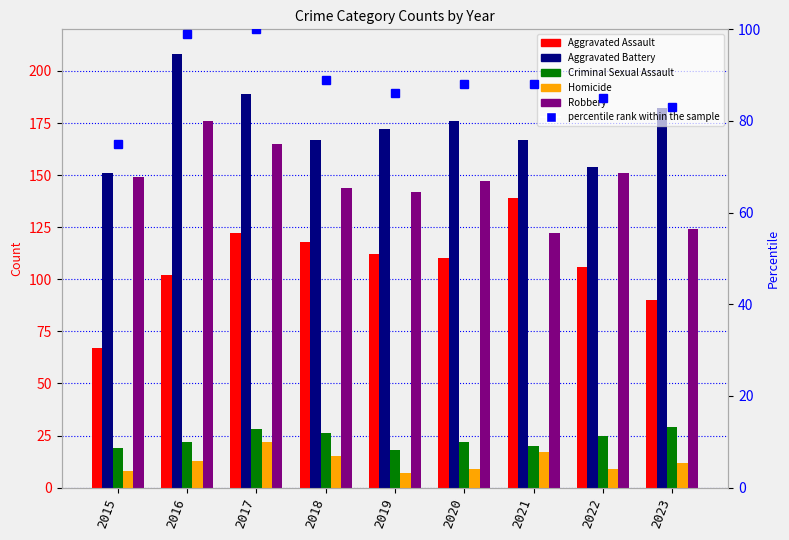

What is the value of the Aggravated Battery bar at the 8th from the left?

154